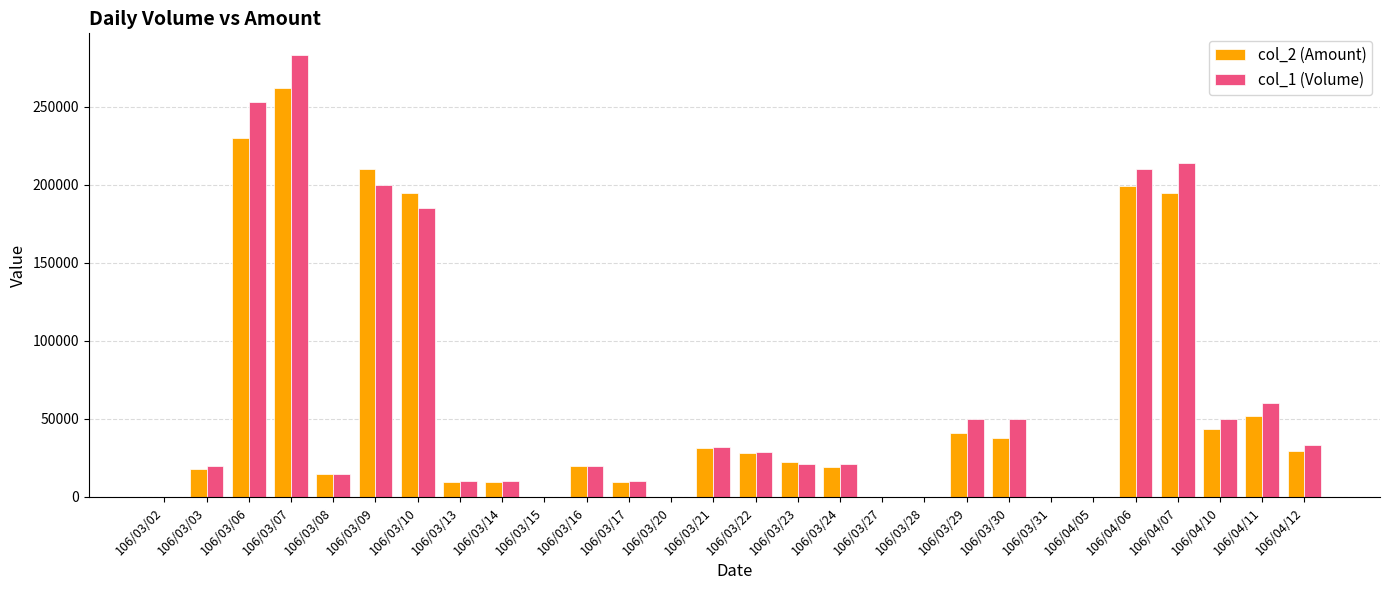

Is it true that col_2 (Amount) equals 6019 at 106/04/12?

False